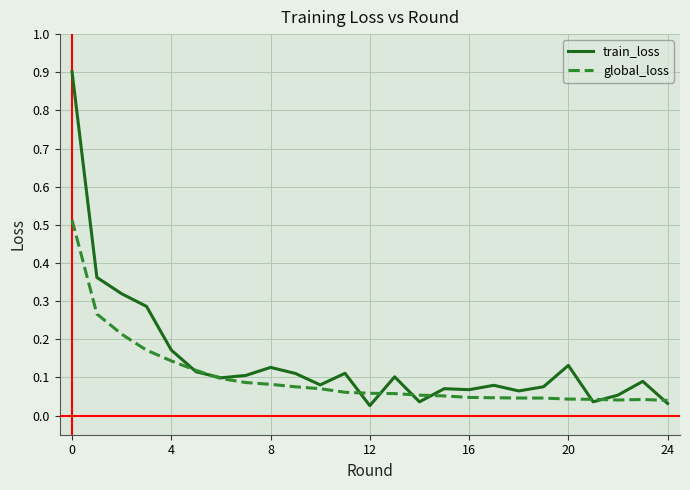

Which series has the widest spread of values?

train_loss